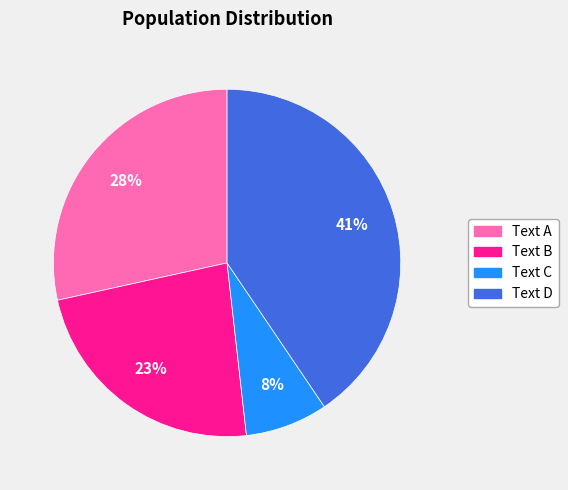

Is there any slice that represents more than half of the pie?

No